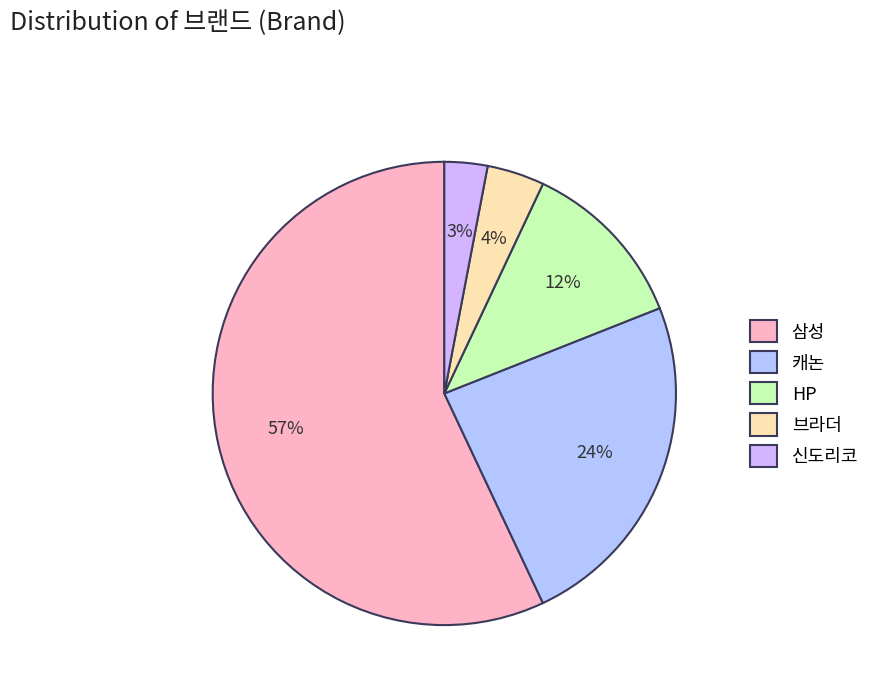

Rank the categories by value from lowest to highest.

신도리코, 브라더, HP, 캐논, 삼성